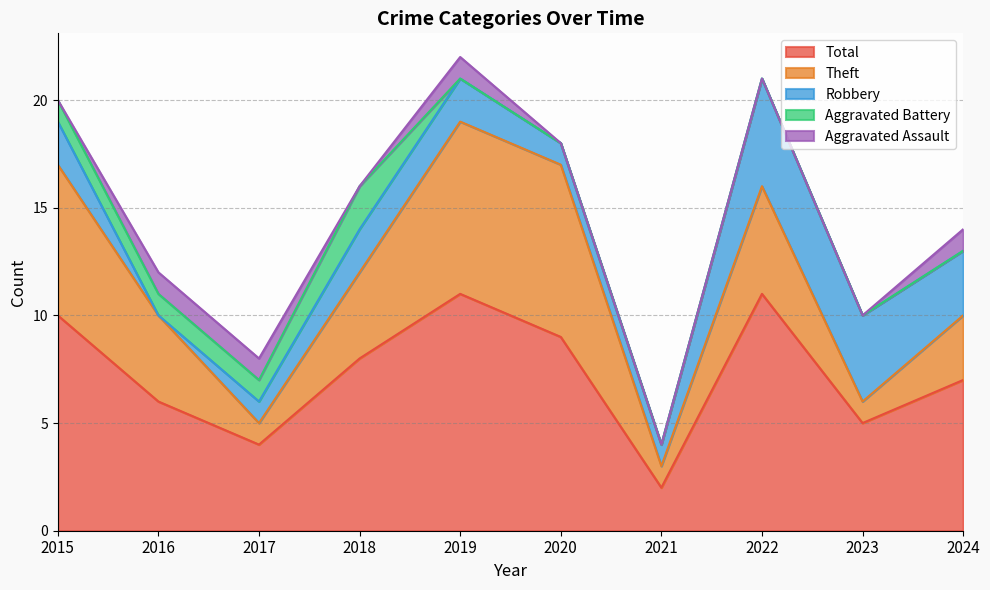

Does the chart have visible grid lines?

Yes